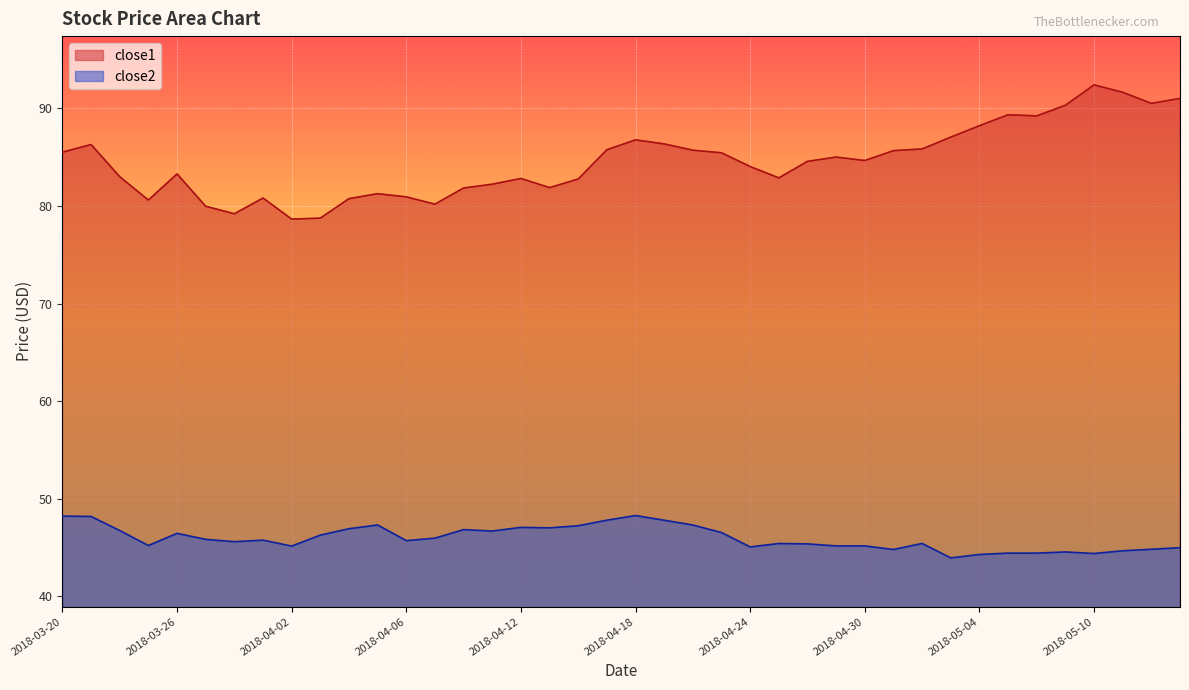

Is it true that close1 equals 80.0 at 2018-03-27?

True